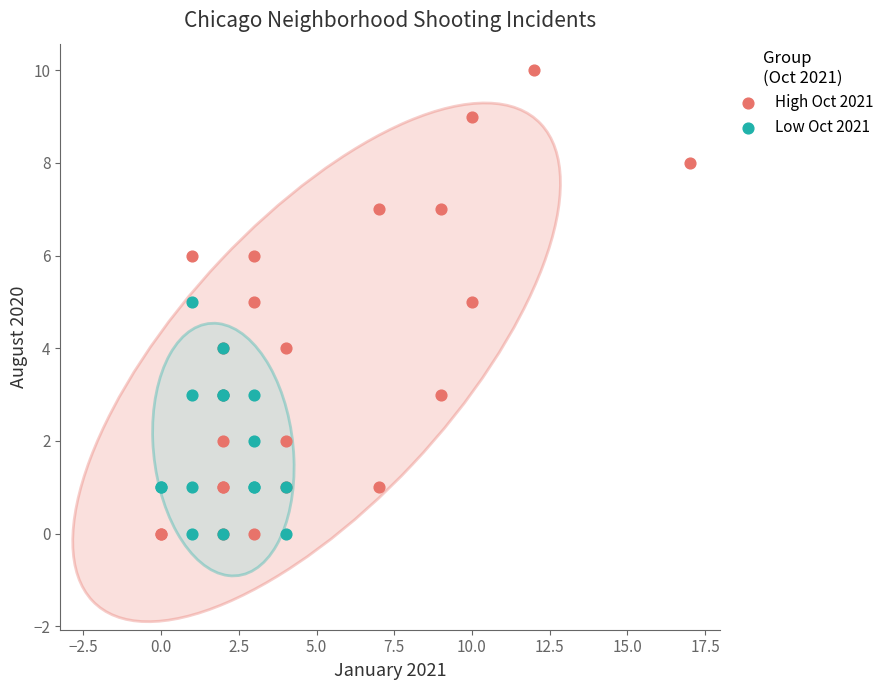

Which series contains the highest Y value?

High Oct 2021